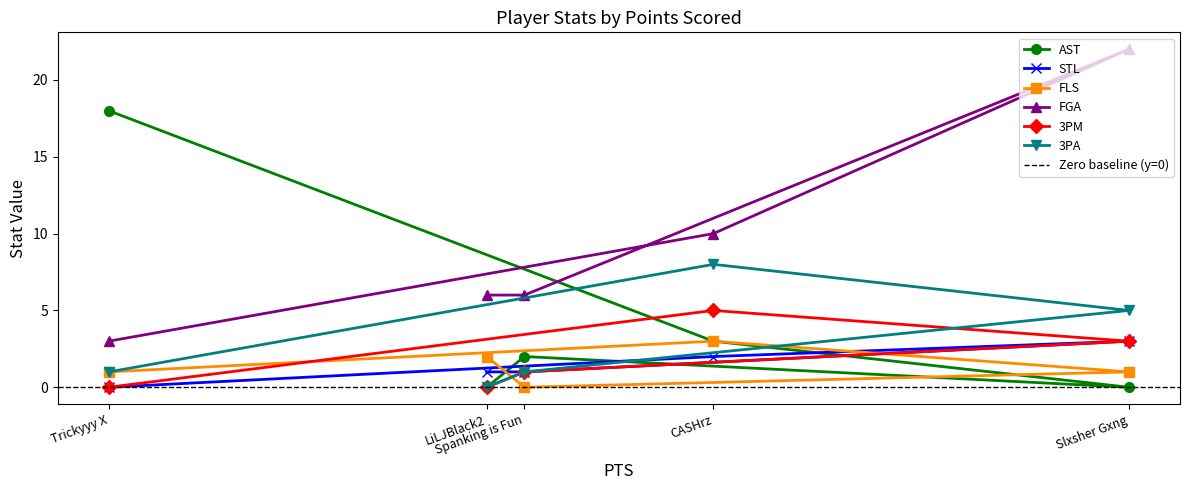

What are all the series names shown in the legend?

AST, STL, FLS, FGA, 3PM, 3PA